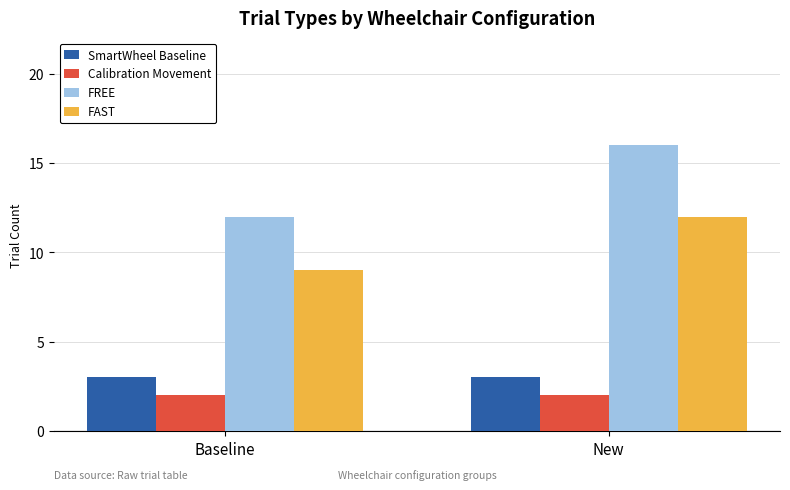

List the labels in order of FREE value, largest first.

New, Baseline